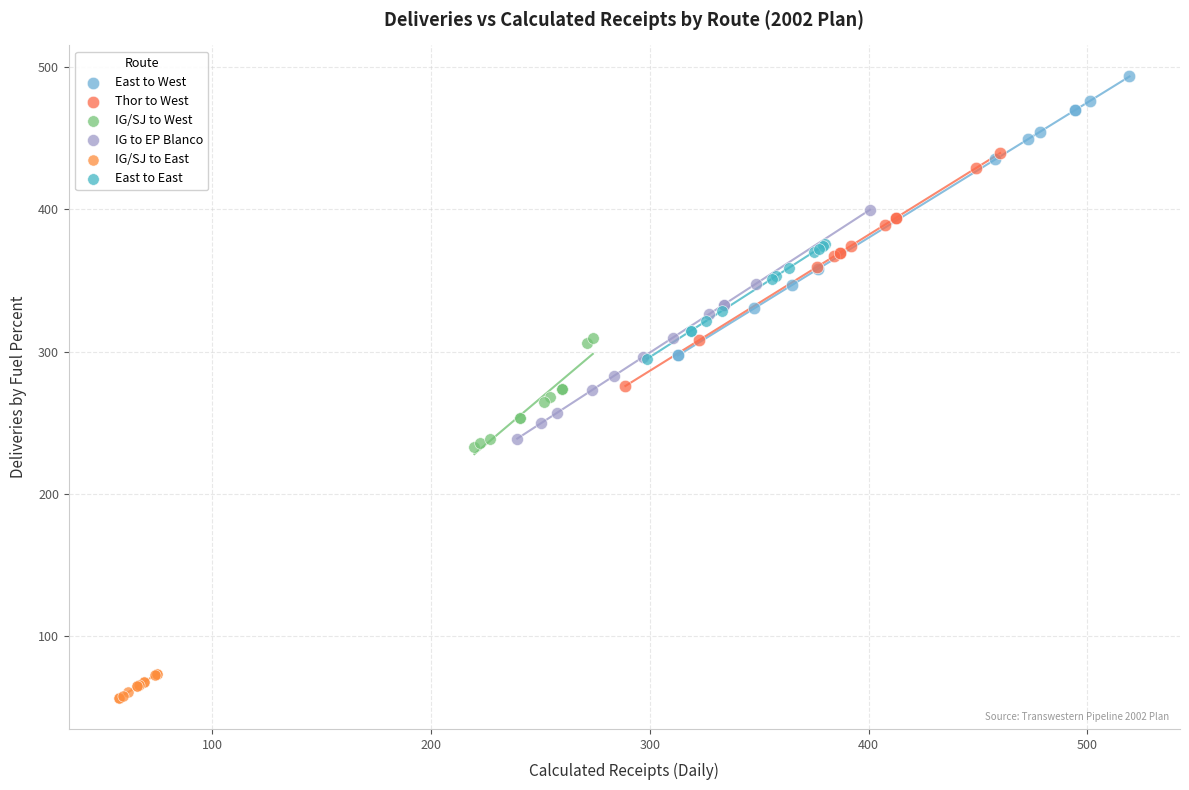

Which series contains the lowest Y value?

IG/SJ to East